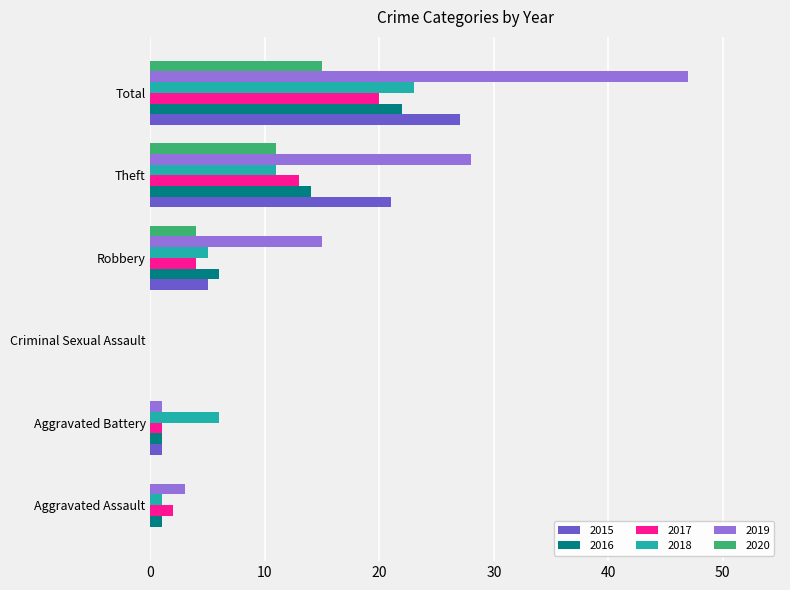

What are all the series names shown in the legend?

2015, 2016, 2017, 2018, 2019, 2020